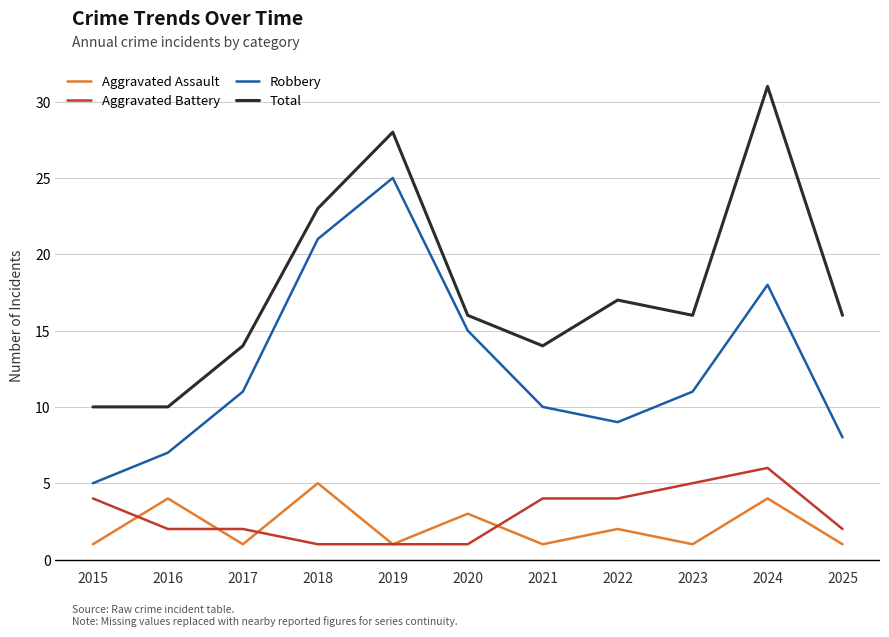

Which series changed the most between 2020 and 2022?

Robbery